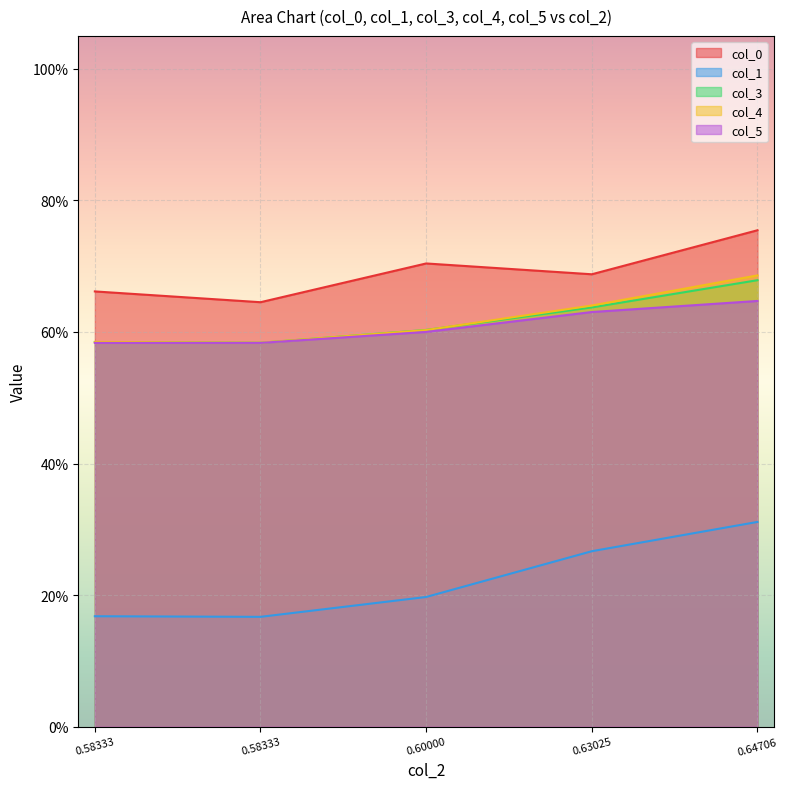

True or false: col_3 has more than 2 interior local peaks.

False